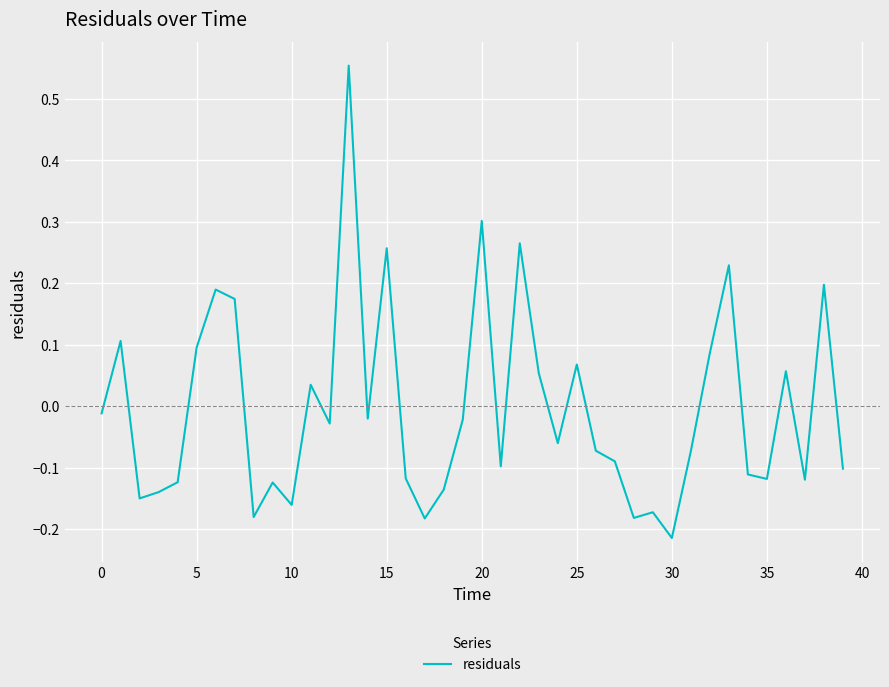

How many lines are shown in the chart?

1